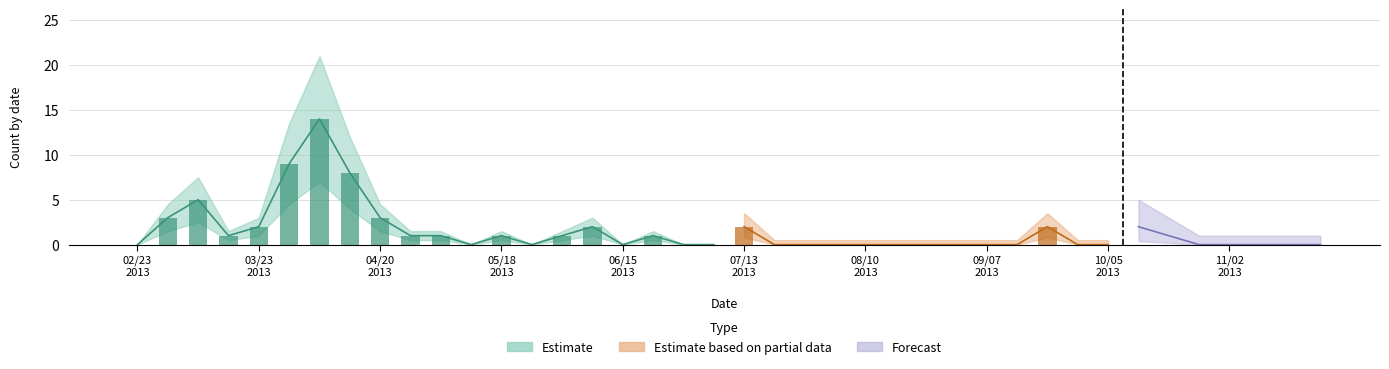

How many distinct data groups are displayed?

3